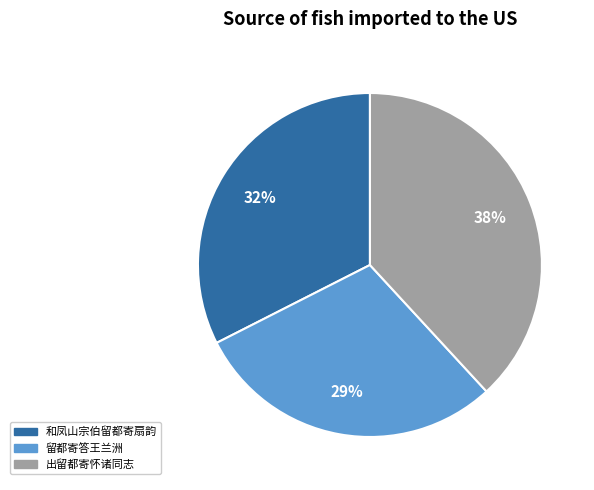

To the nearest percent, what is the difference between the largest and smallest slice percentages?

9%